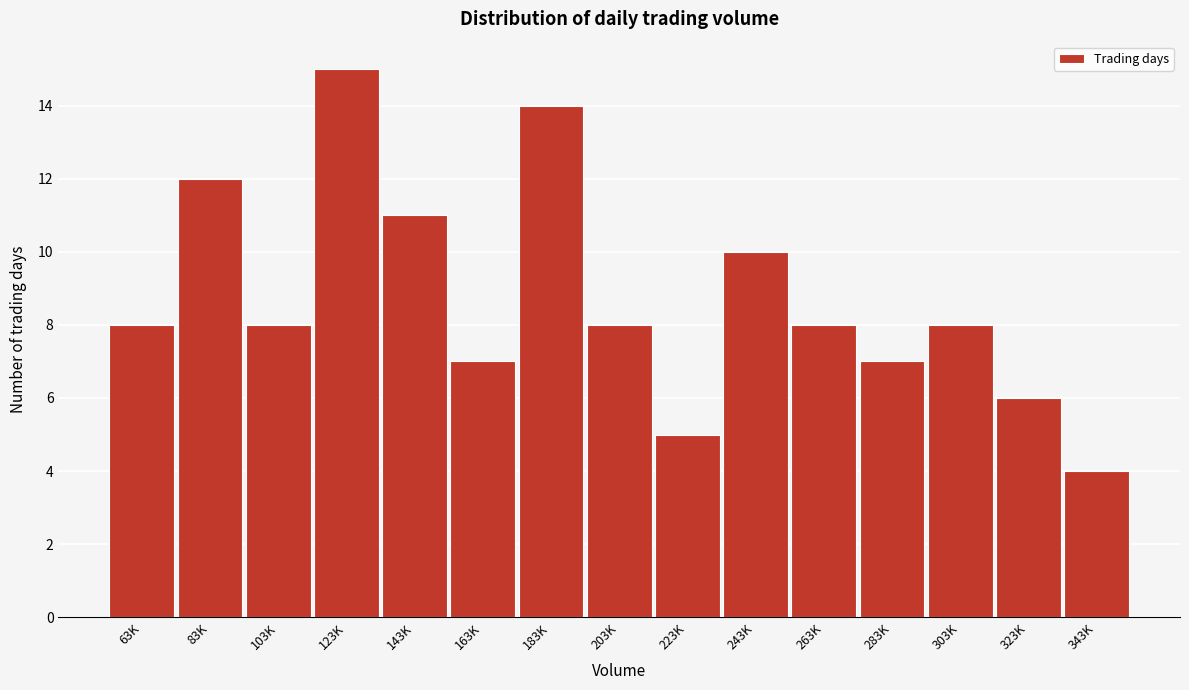

Reading left to right, list all the values displayed in this chart.

63K=8	83K=12	103K=8	123K=15	143K=11	163K=7	183K=14	203K=8	223K=5	243K=10	263K=8	283K=7	303K=8	323K=6	343K=4